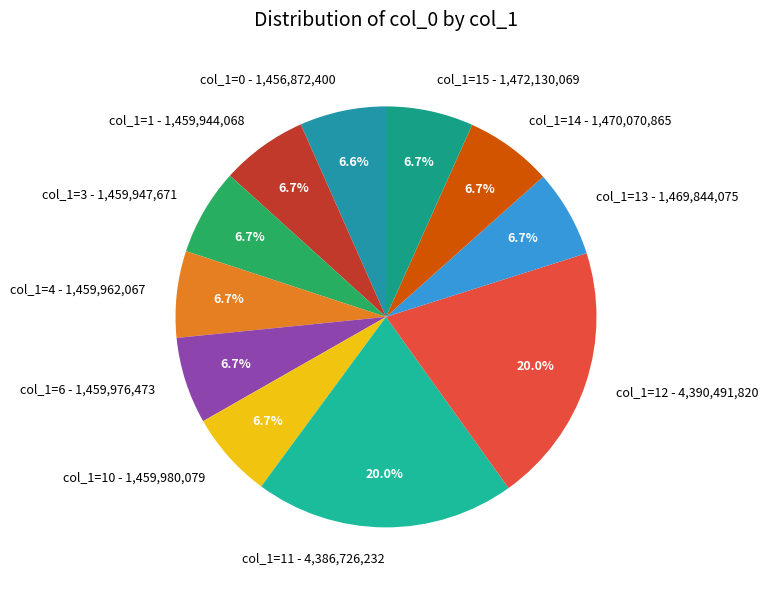

Does col_1=15 - 1,472,130,069 account for over 50% of the chart?

No